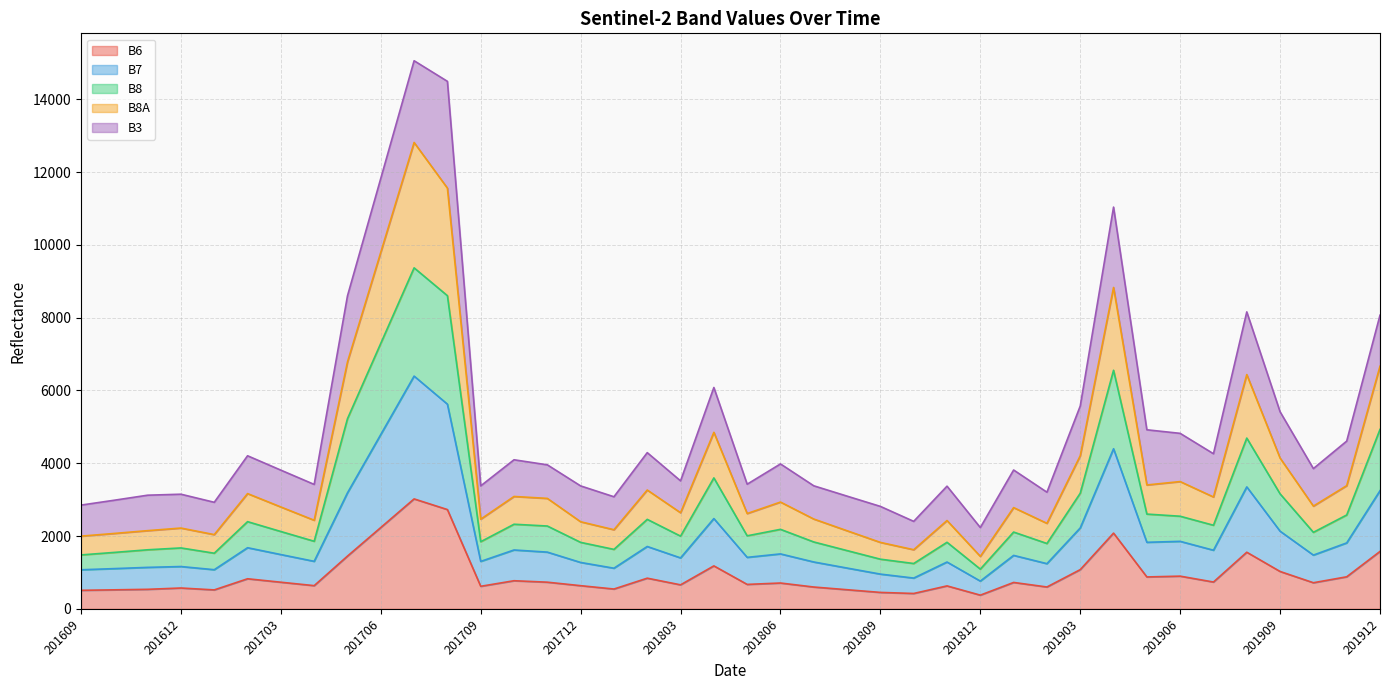

How many data points in B8 are above 2124?

19